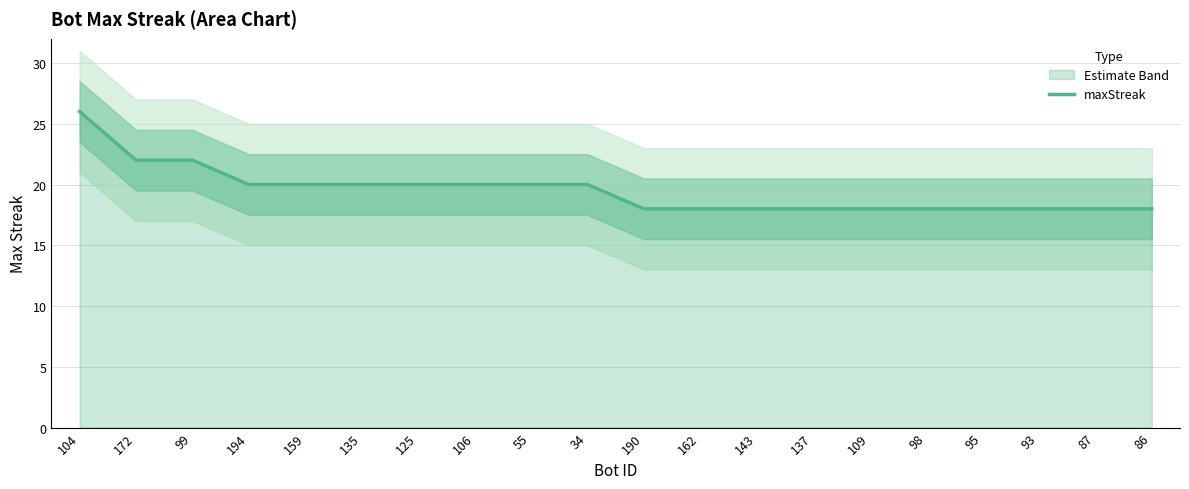

What is the label of the 10th point from the right?

190